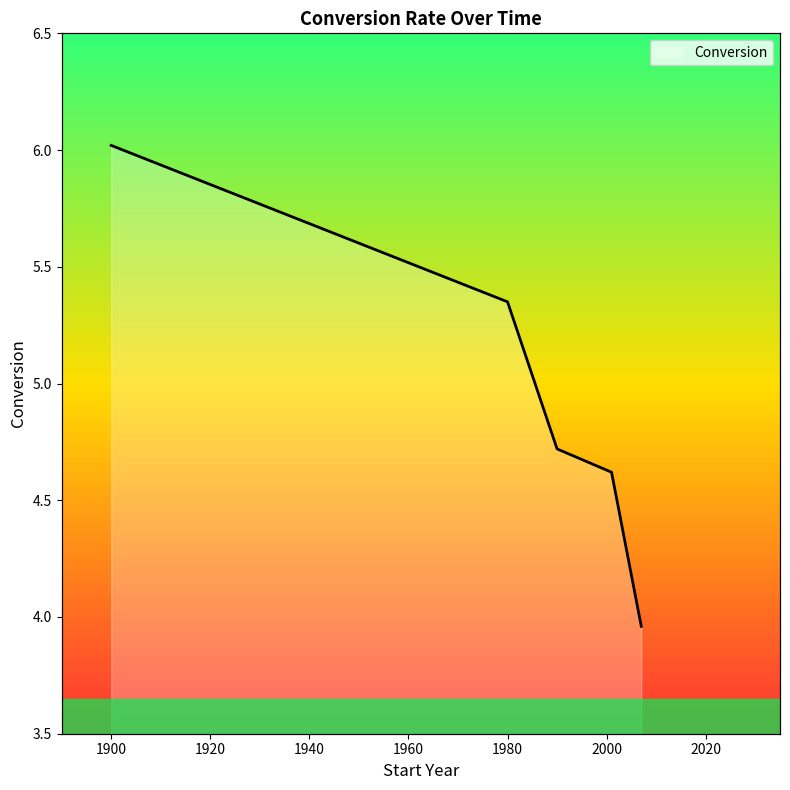

Rank the categories by value from highest to lowest.

1900, 1980, 1990, 2001, 2007